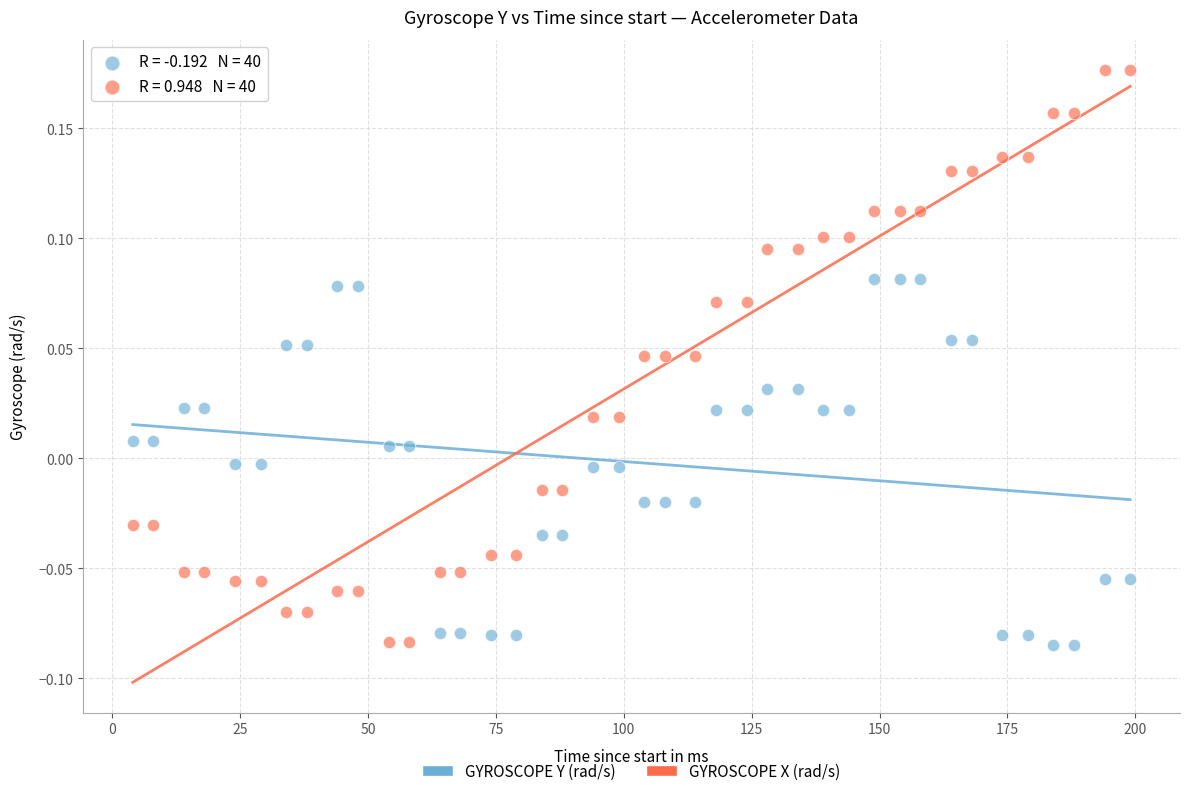

Which series reaches the maximum Y coordinate?

GYROSCOPE X (rad/s)